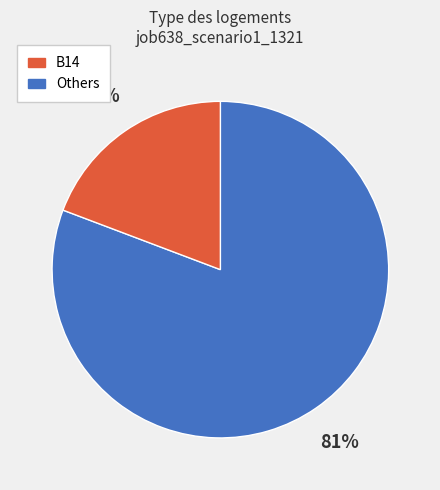

To the nearest percent, what is the difference between the largest and smallest slice percentages?

62%